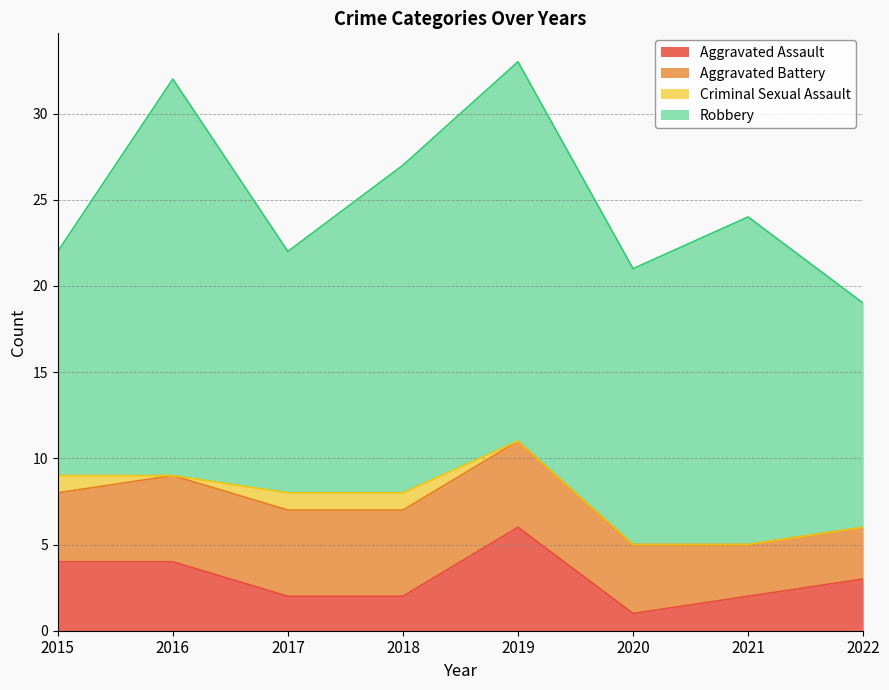

How many lines are shown in the chart?

4